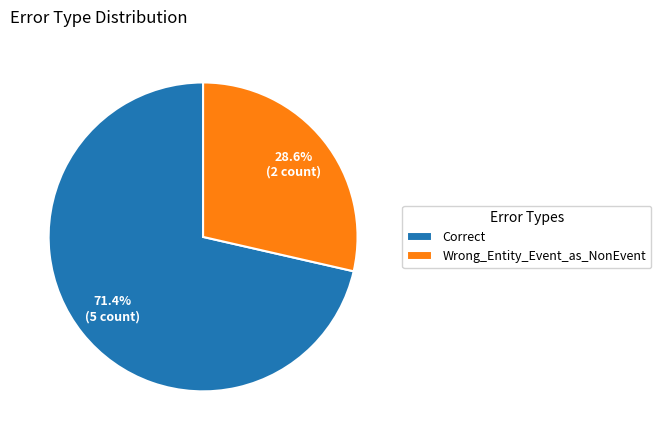

What percentage is the Correct slice, to the nearest percent?

71%